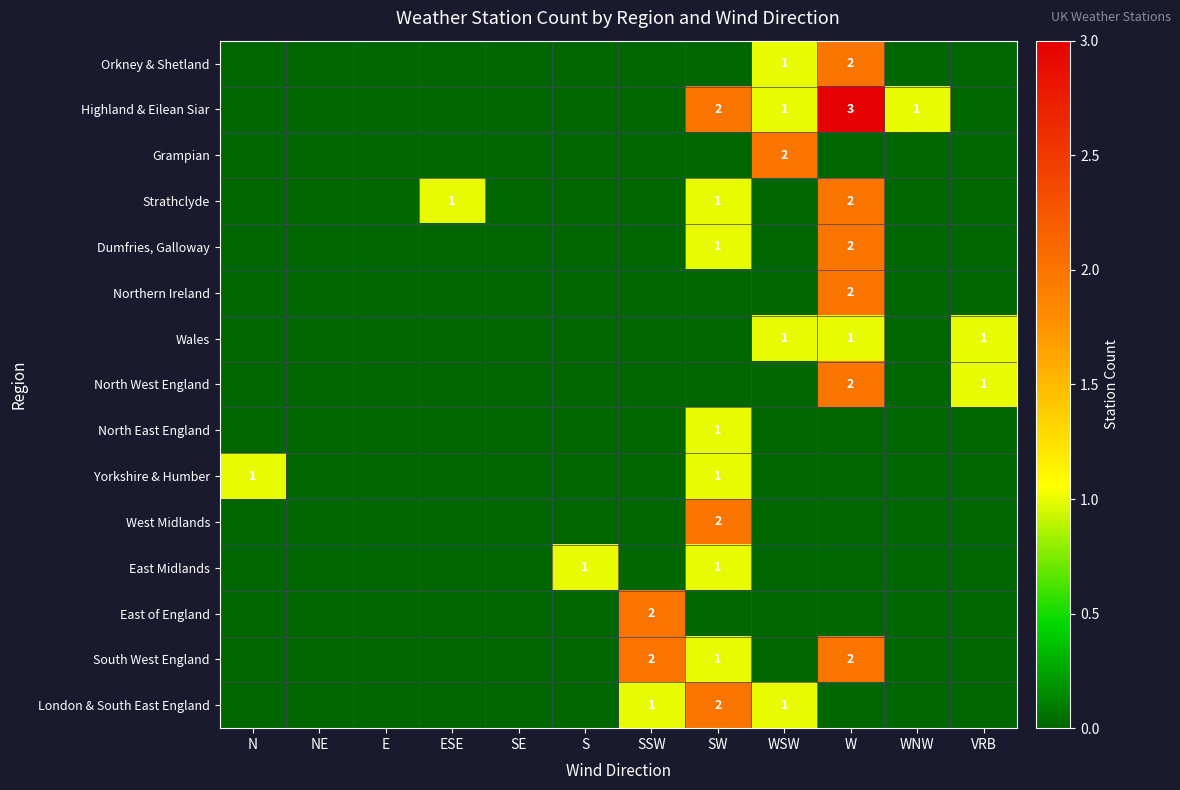

What is the maximum value shown in the chart?

3